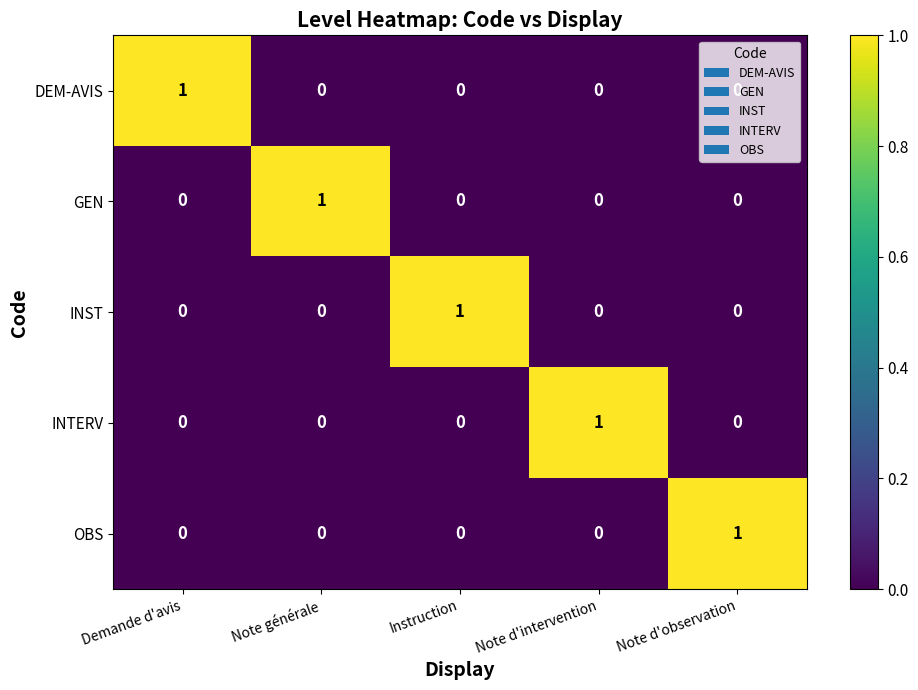

At which label does INTERV reach its peak?

Note d'intervention